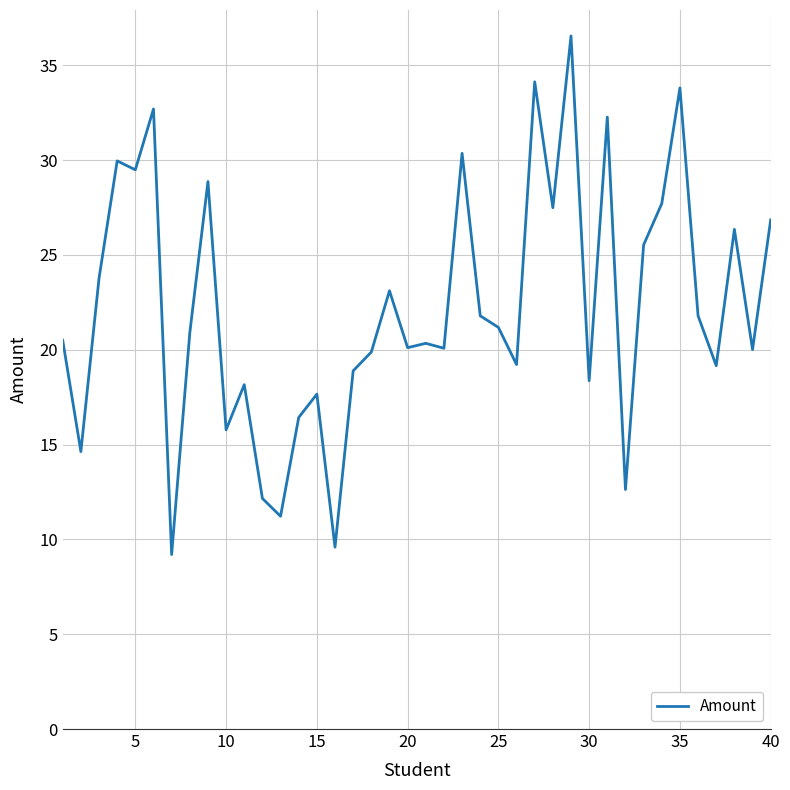

What is the minimum value shown in the chart?

9.2